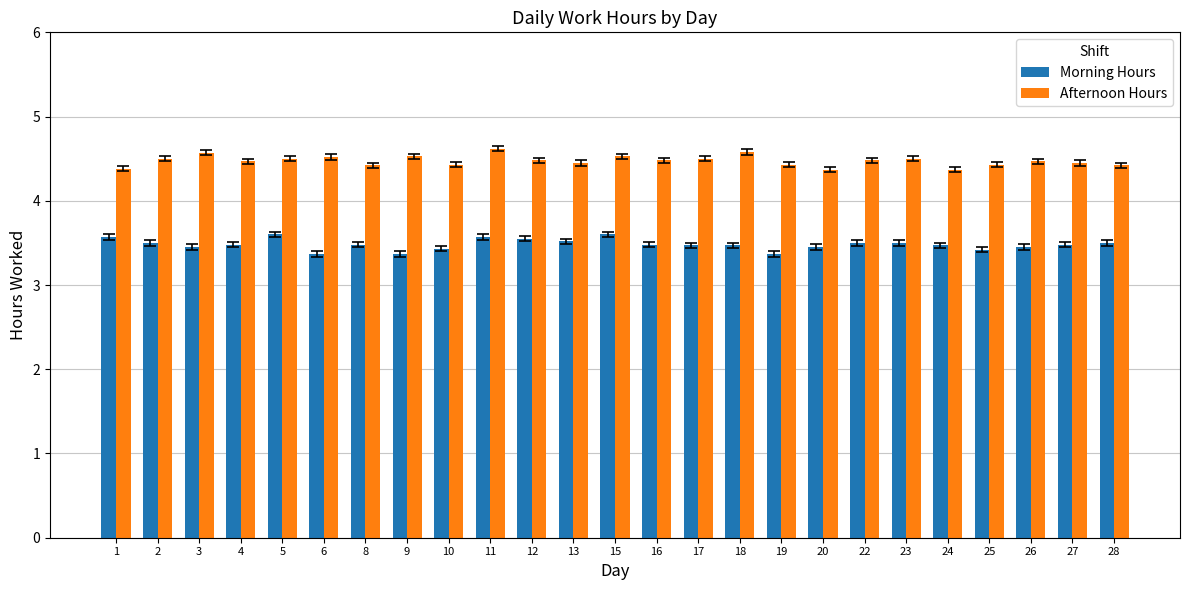

Rank the series at 11 from highest to lowest value.

Afternoon Hours, Morning Hours